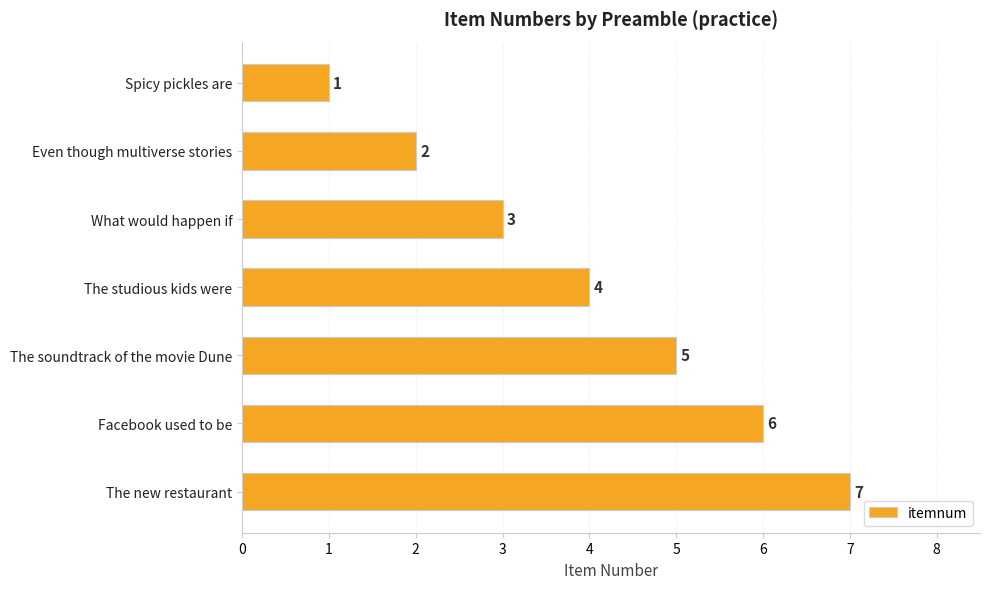

Does the chart contain stacked bars?

No